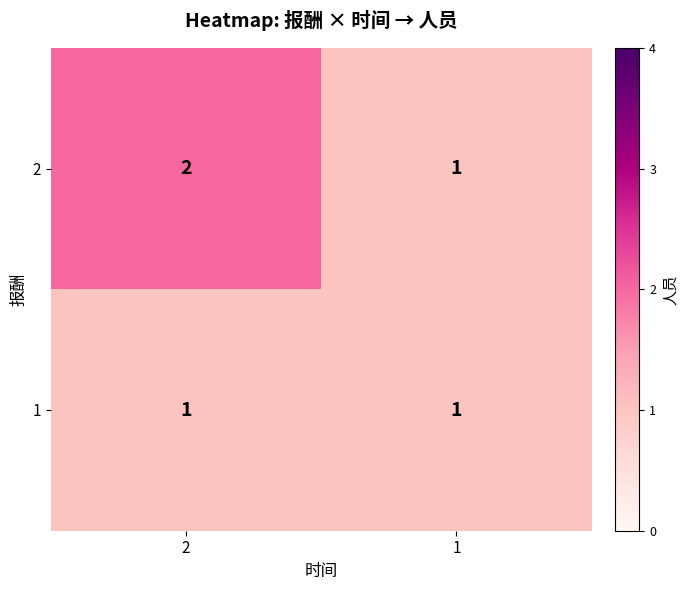

Reading left to right, extract all data points from this chart.

2: 2=2	1=1
1: 2=1	1=1